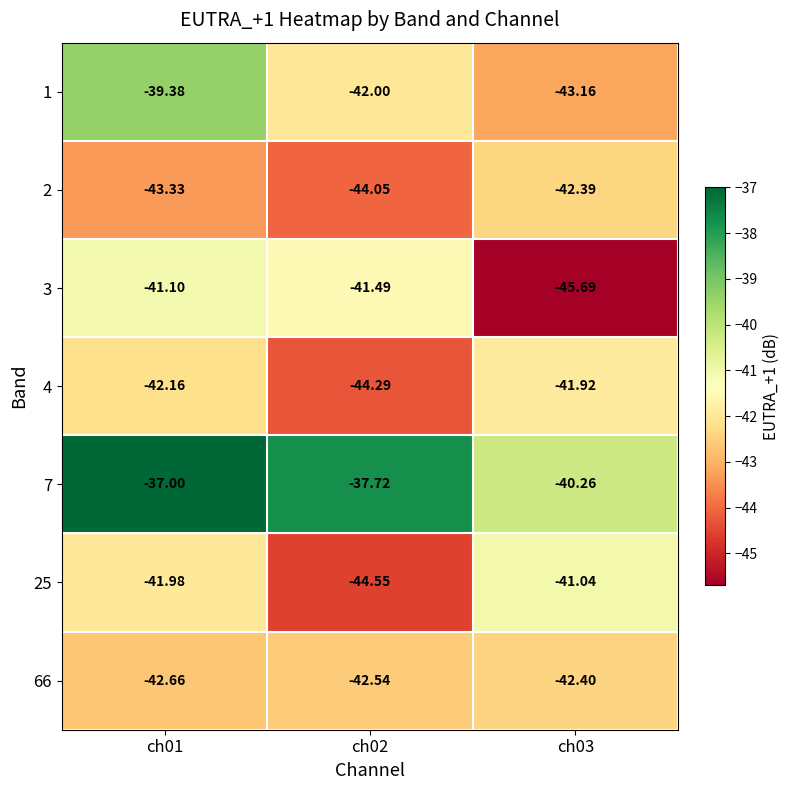

How many categories are shown in the chart?

3